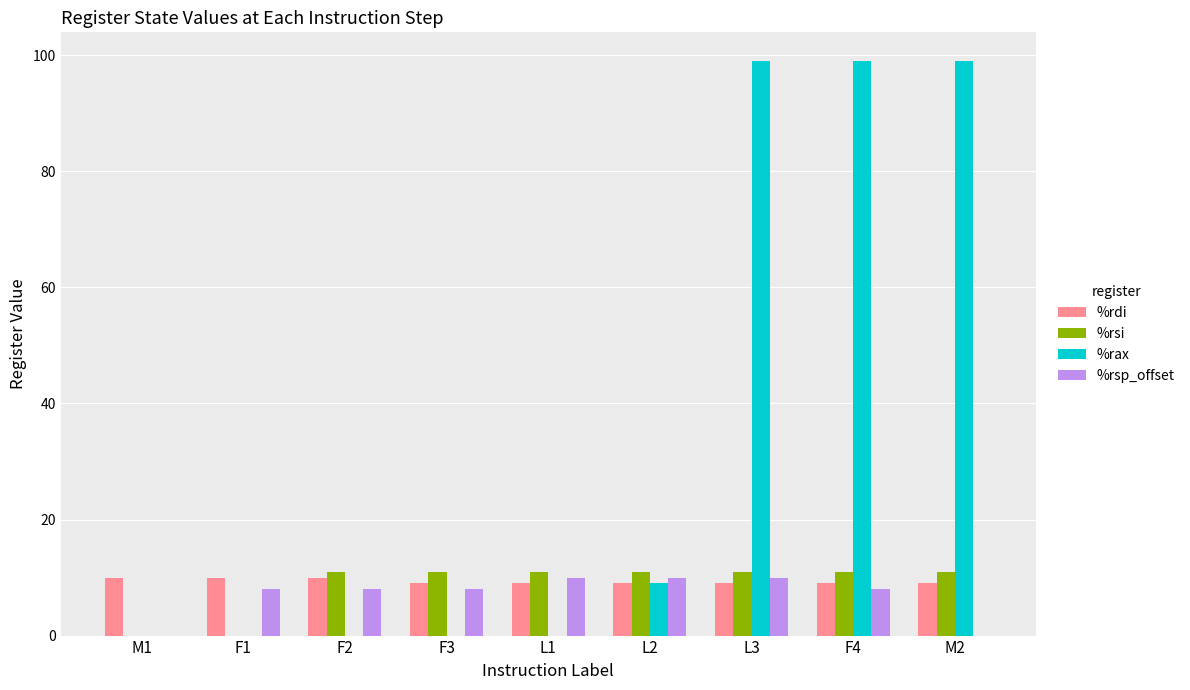

The %rsp_offset series shows 8 at F4. True or false?

True